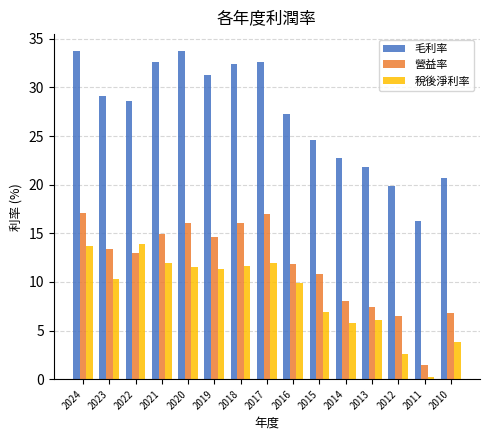

What is the greatest value displayed?

33.8